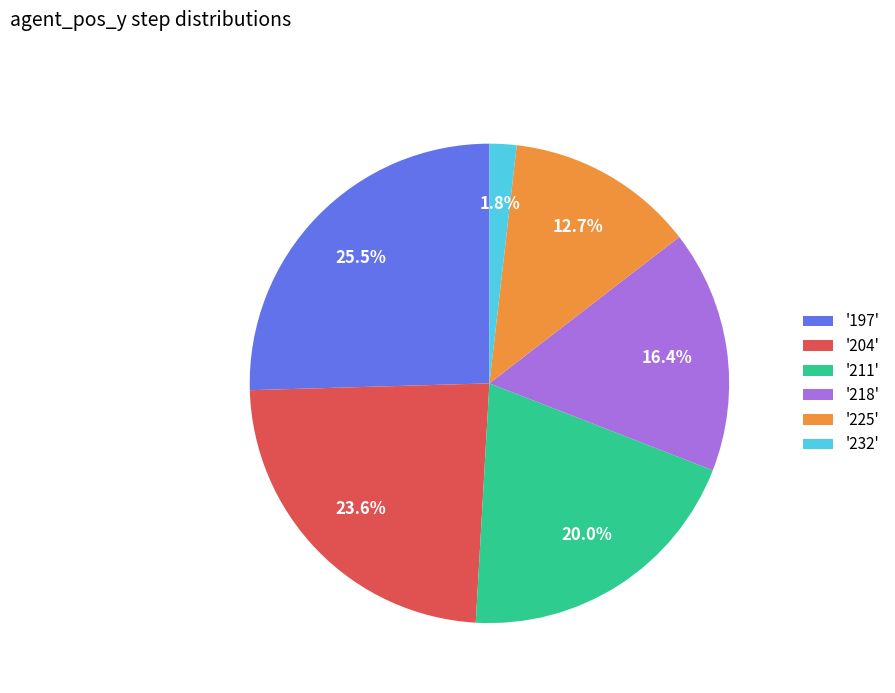

Rank the categories by value from lowest to highest.

'232', '225', '218', '211', '204', '197'